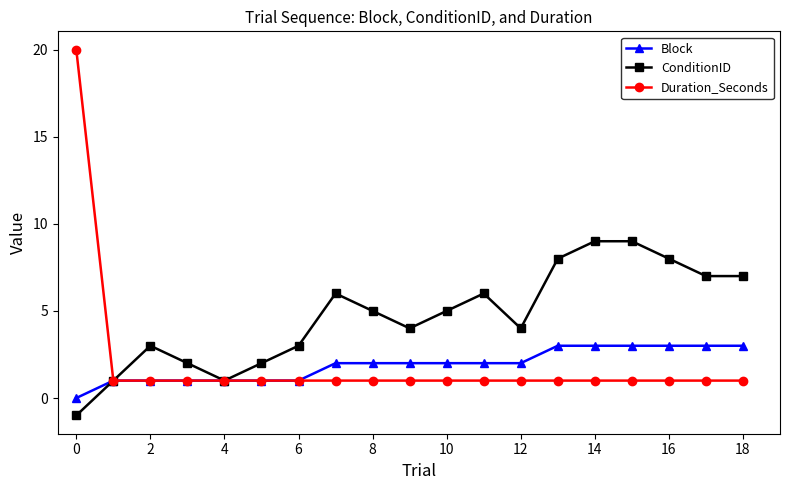

What are all the series names shown in the legend?

Block, ConditionID, Duration_Seconds